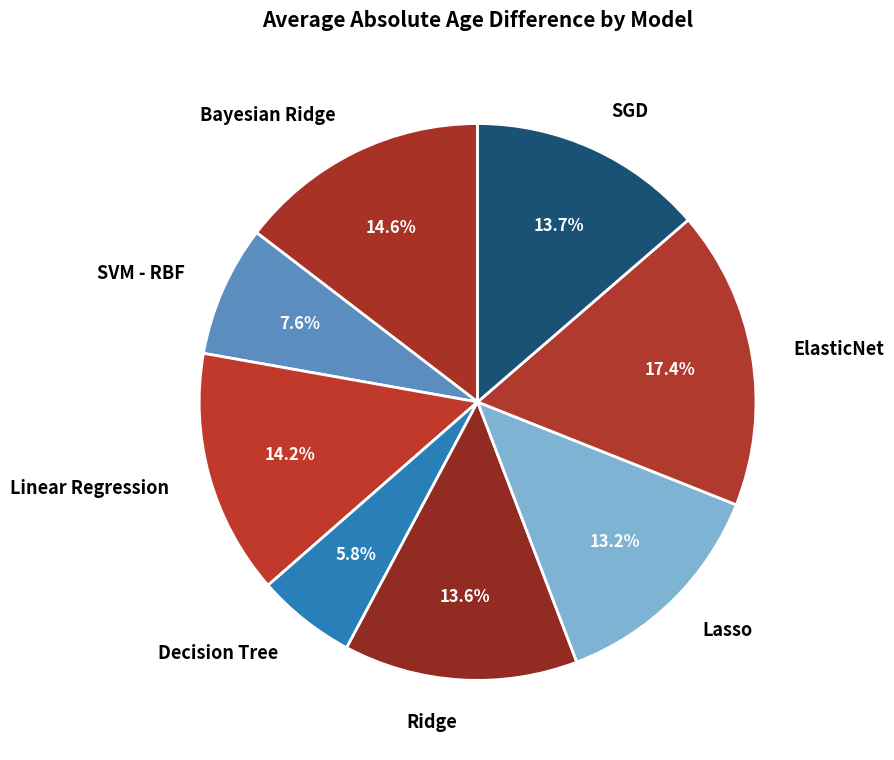

To the nearest percent, what portion does Lasso represent?

13%